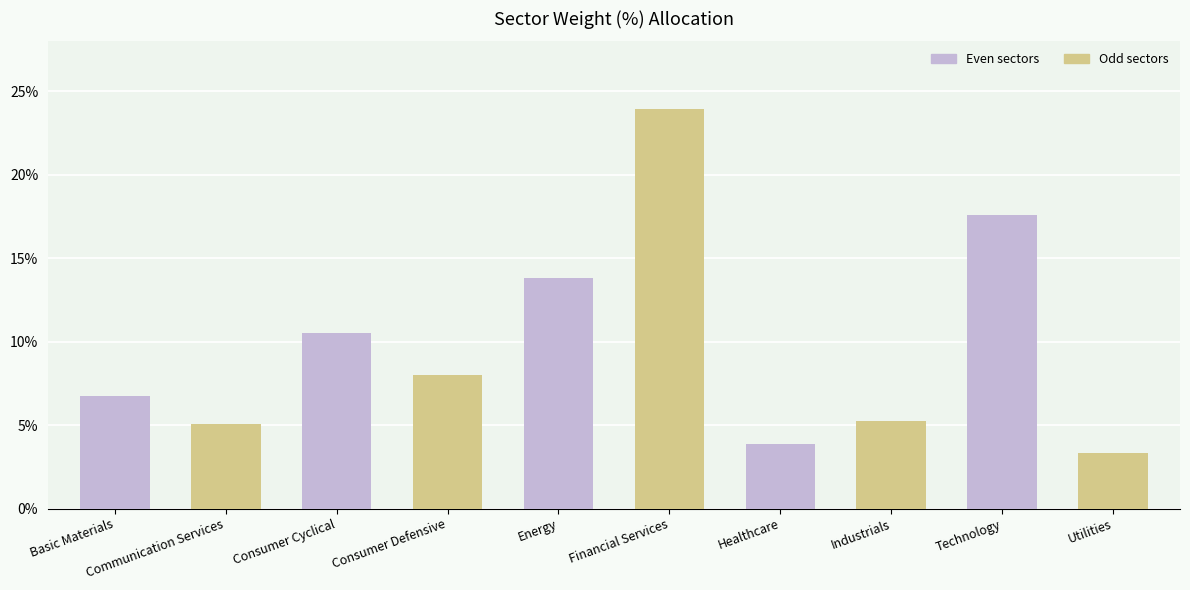

What is the change in value from Consumer Cyclical to Healthcare?

-6.6